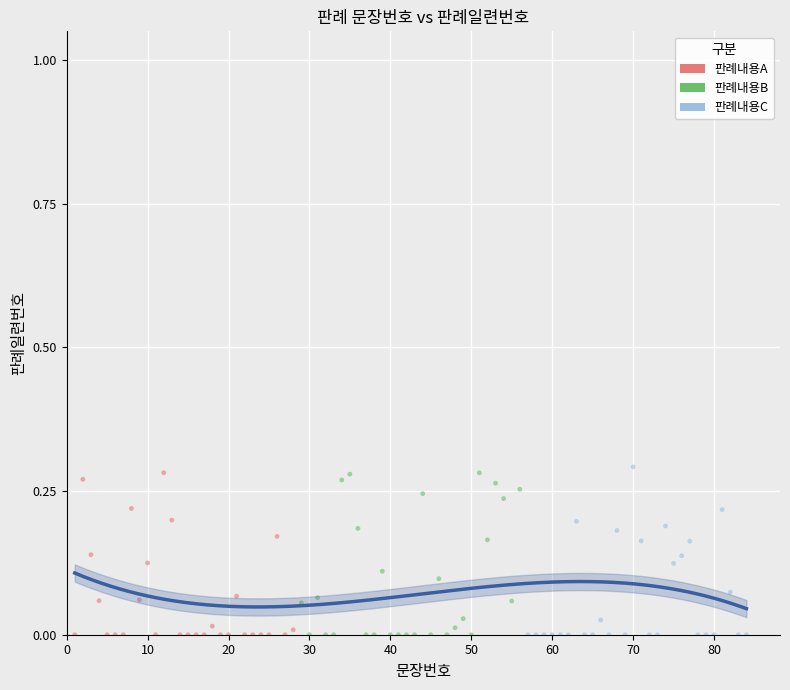

What are all the series names shown in the legend?

판례내용A, 판례내용B, 판례내용C